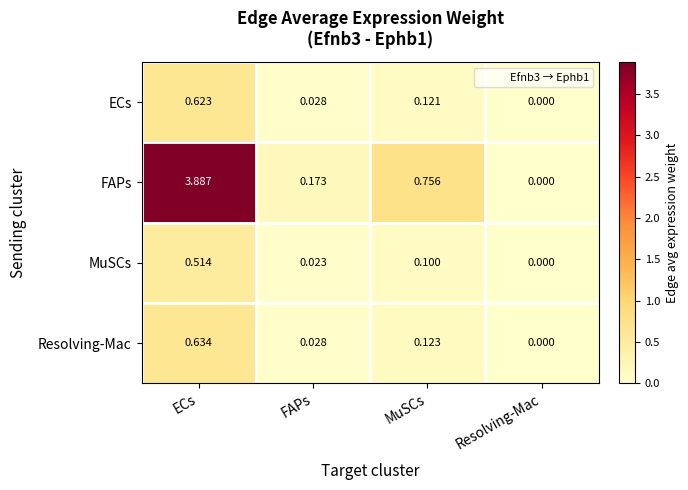

Between ECs and Resolving-Mac, which series saw the biggest shift?

FAPs